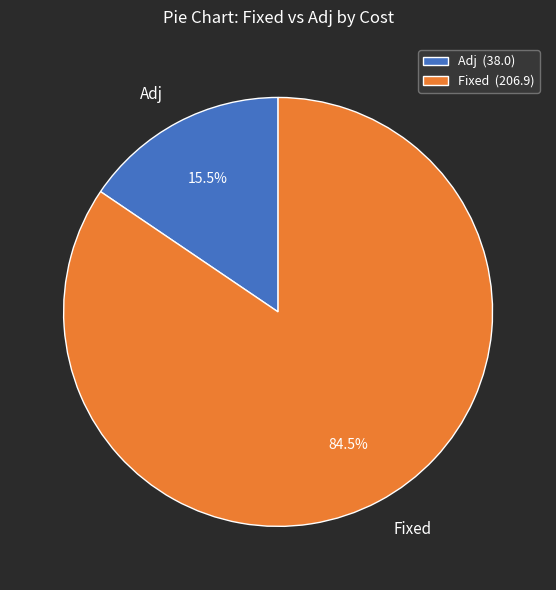

Do Adj and Fixed together represent more than half of the pie?

Yes